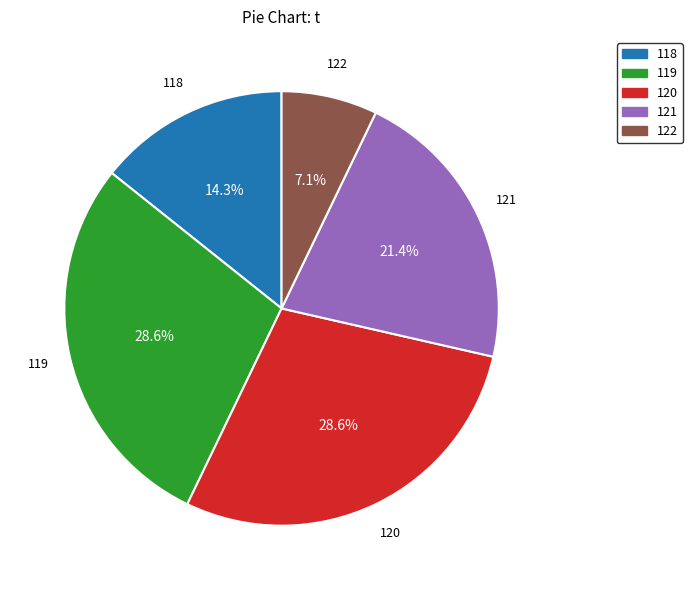

Which category has the smallest portion of the pie?

122